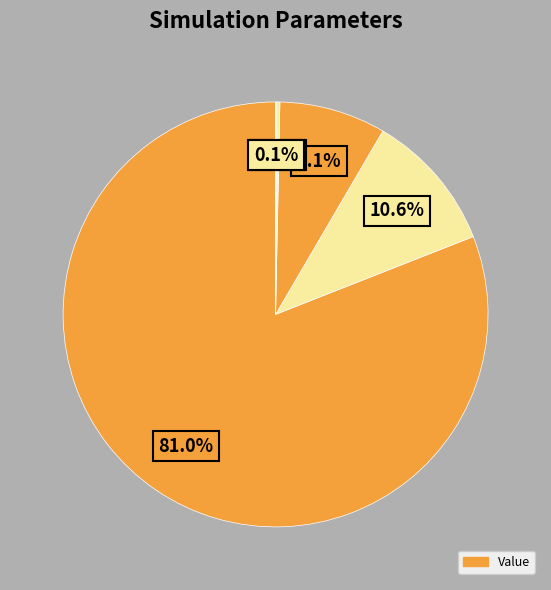

What is the largest slice in the pie chart?

n_sims